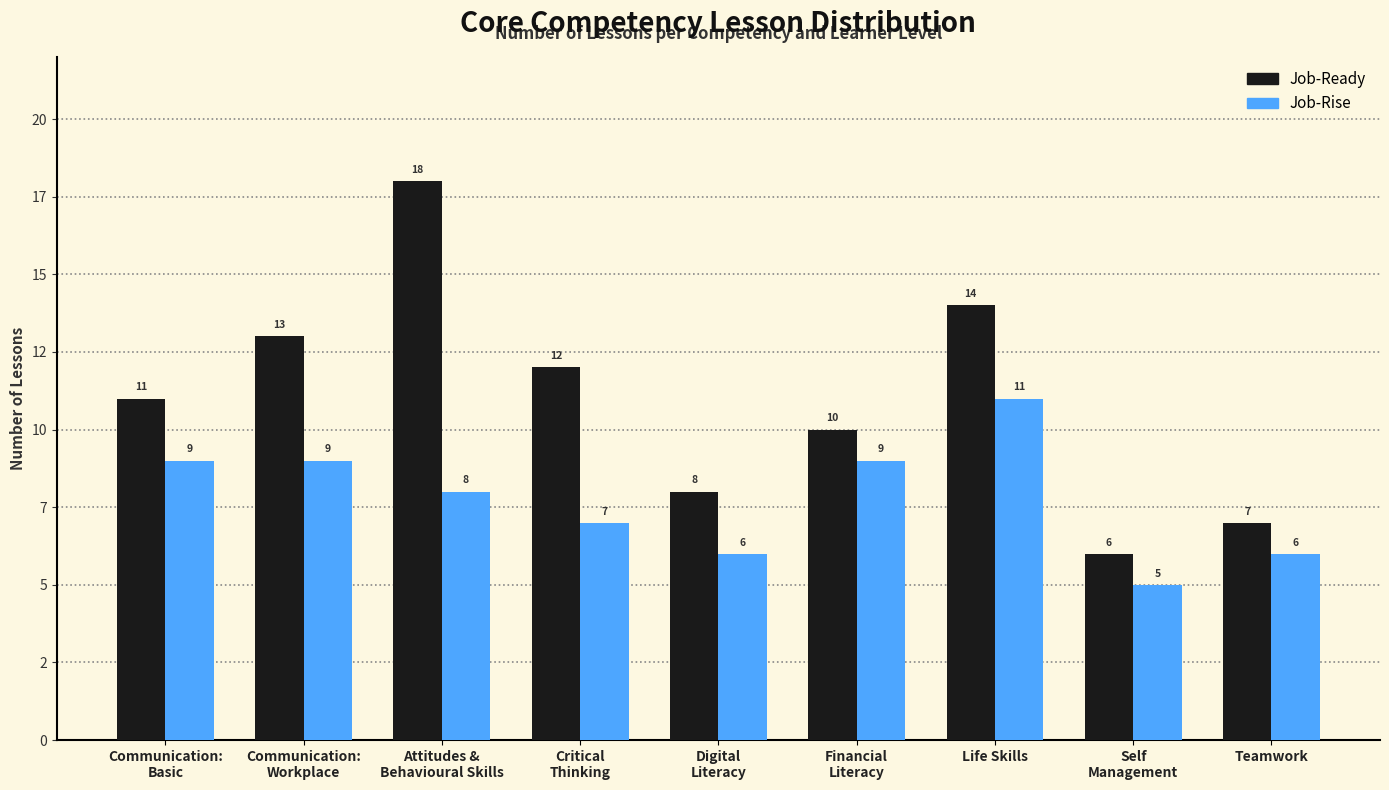

Which series has the largest total across all categories?

Job-Ready